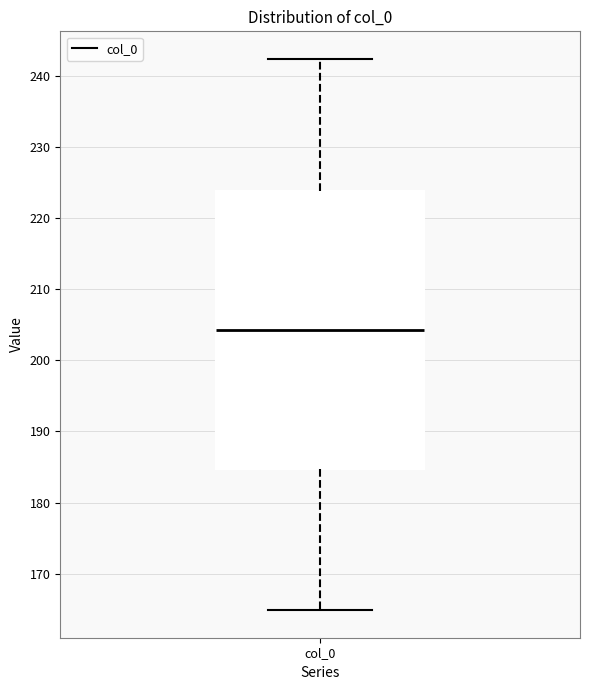

Transcribe this box plot: give where the median line is, the range the box spans, and where the two whiskers end, as read against the y-axis. The values are not printed on the chart, so give them approximately, as read against the axis.

median 204, box 185 to 224, whiskers 165 to 242